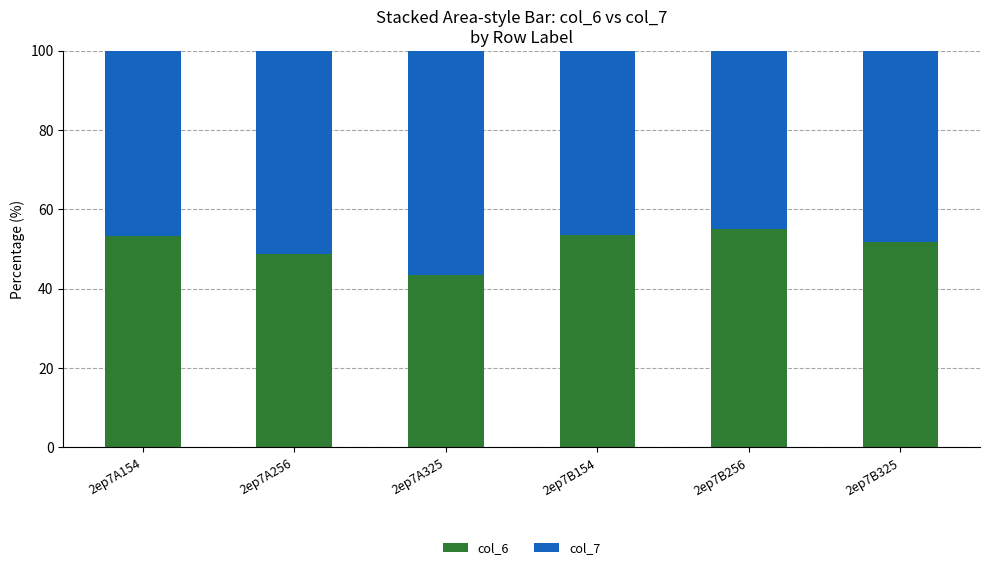

What is the total value across all series at 2ep7A154?

100.0